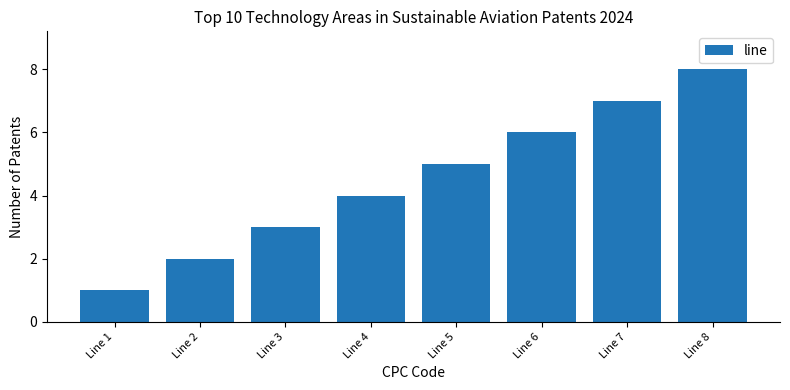

How many bars are there in total?

8